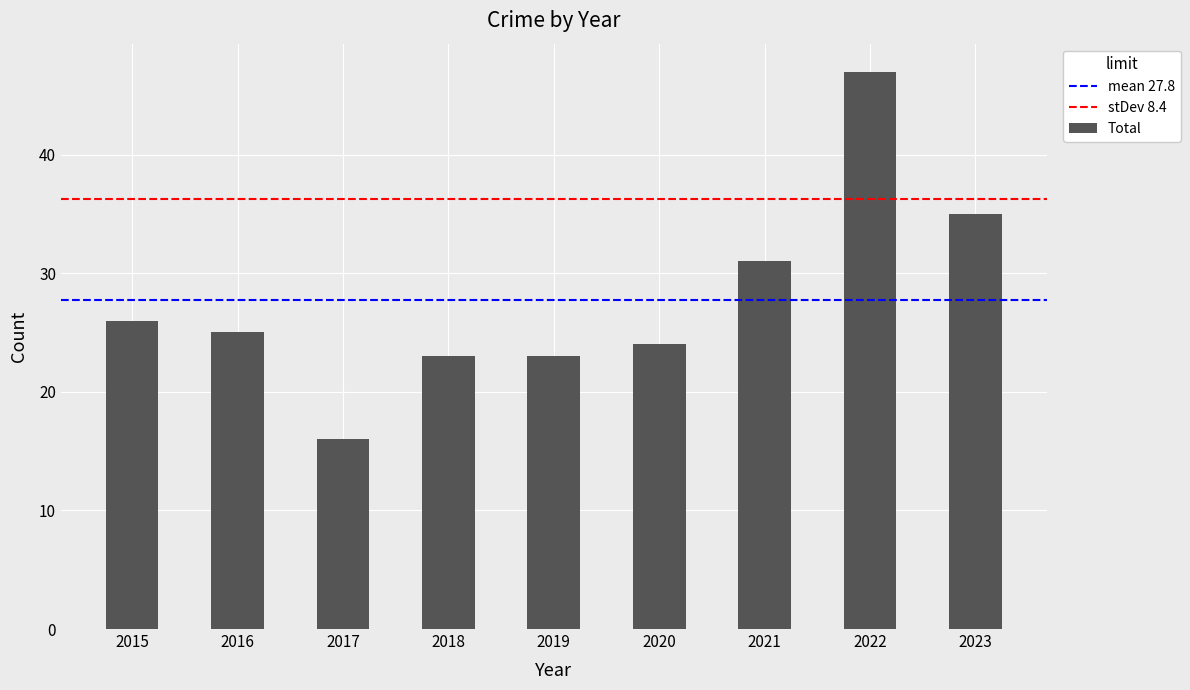

What is the change in value from 2018 to 2020?

+1